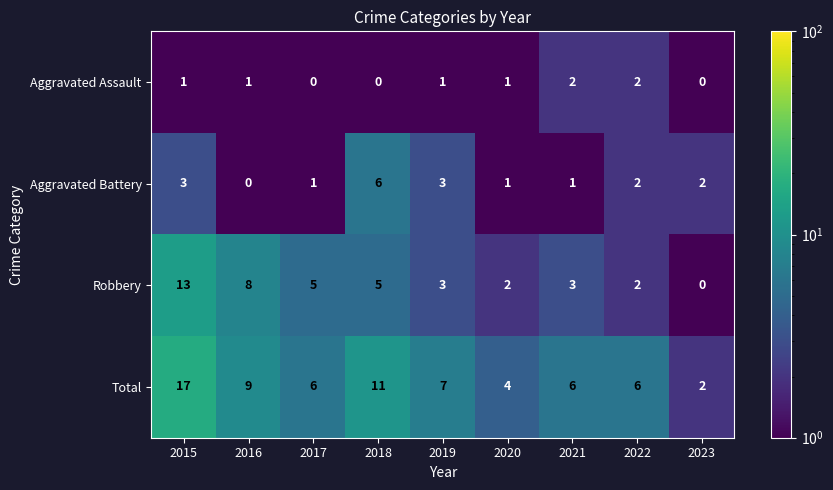

Which category has the highest value in the Aggravated Battery series?

2018